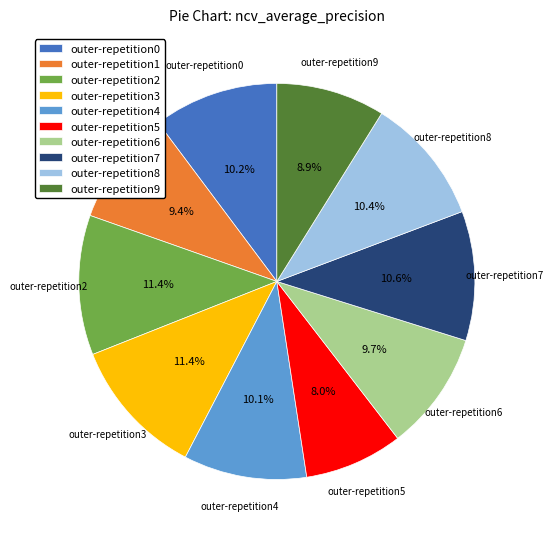

What is the smallest slice in the pie chart?

outer-repetition5